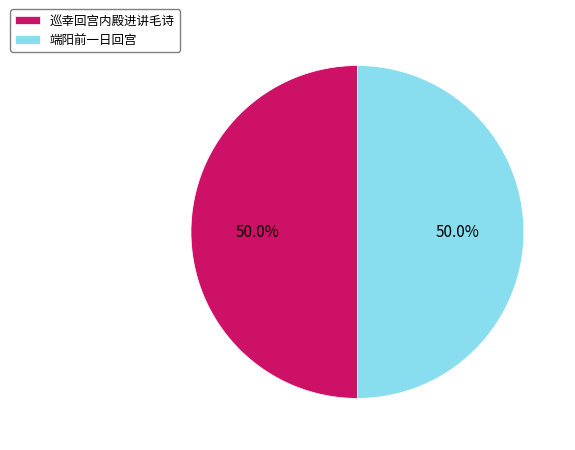

How many segments does this pie chart have?

2